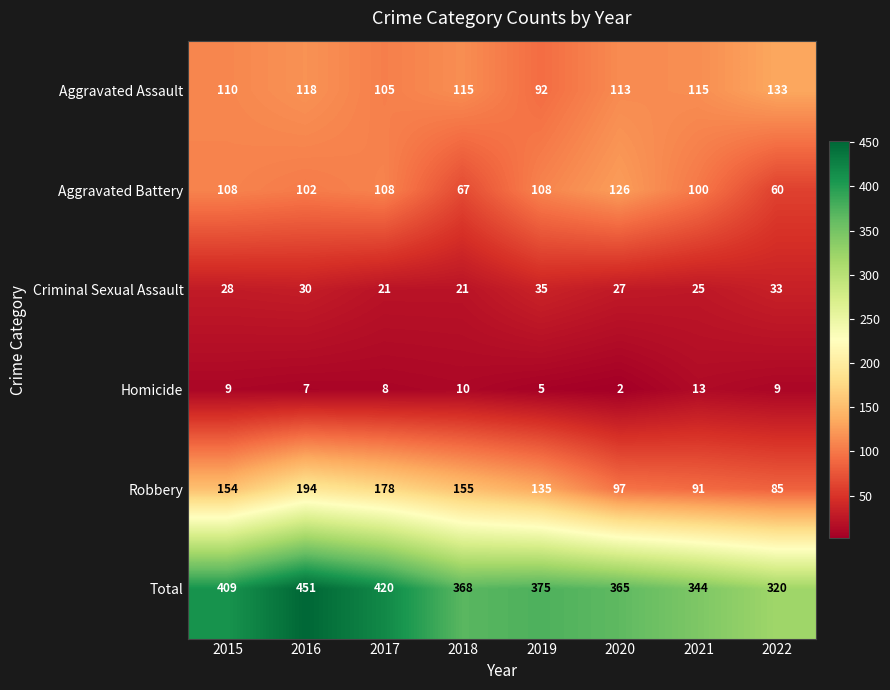

Which series changed the most between 2015 and 2020?

Robbery